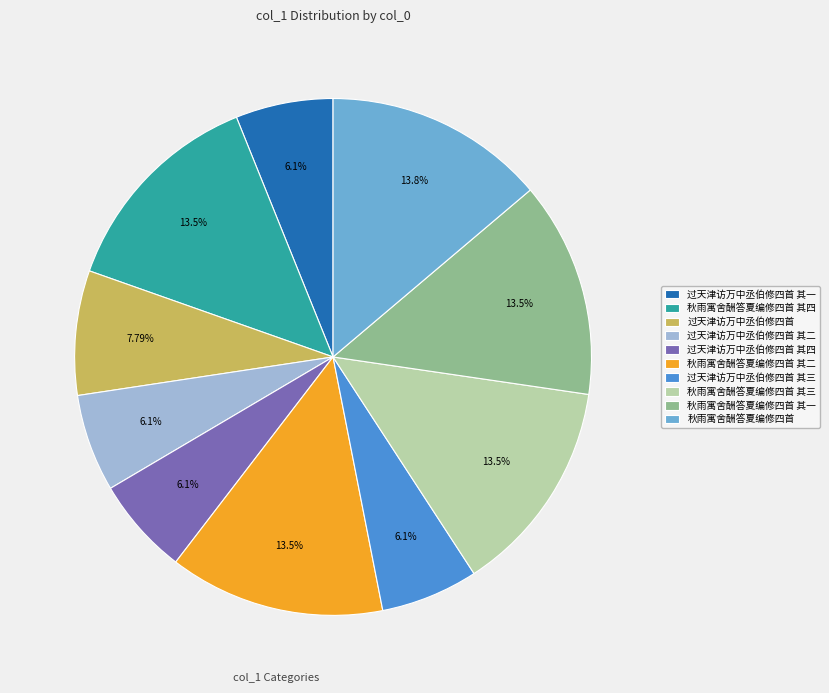

Count the number of slices in the pie.

10